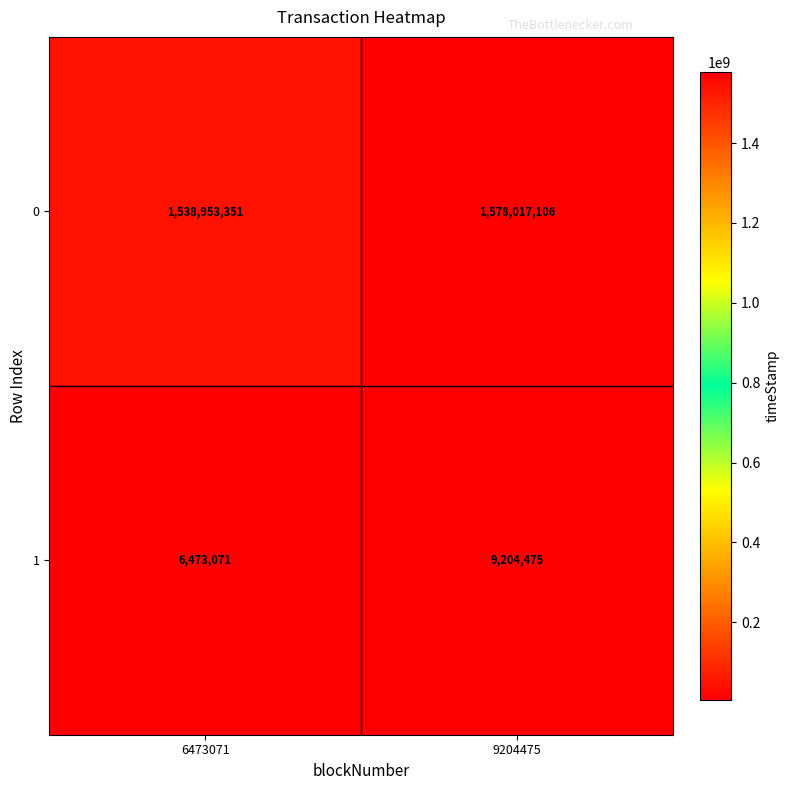

At which label is 1 closest to 7838773?

6473071